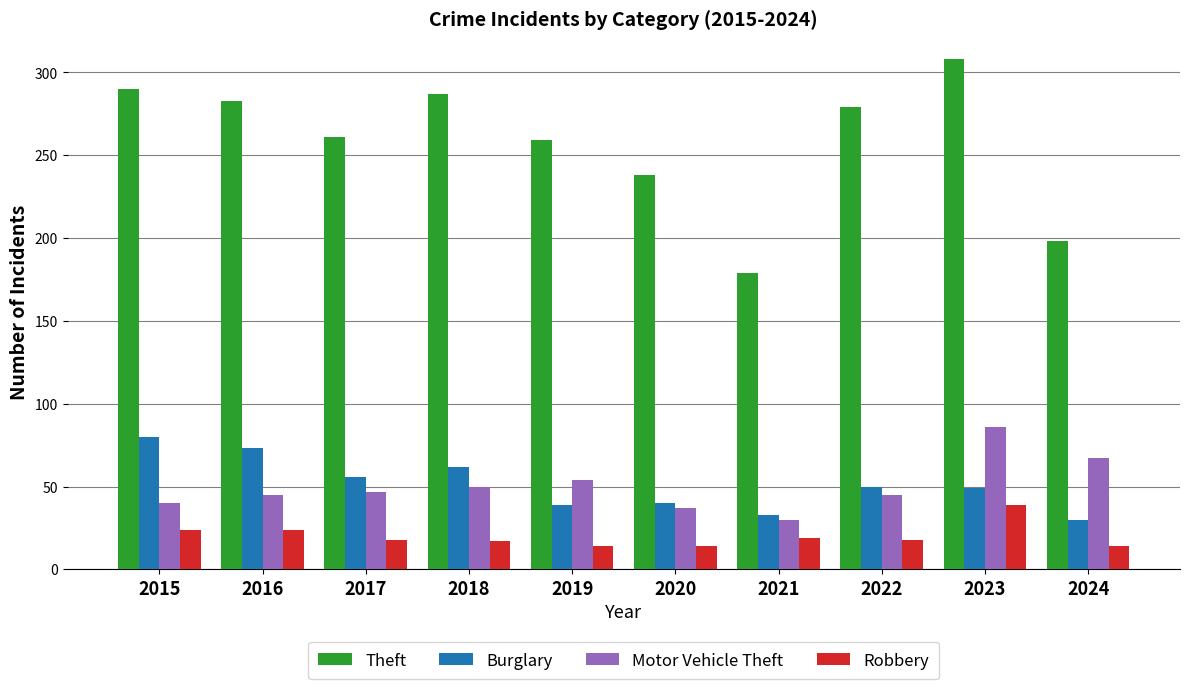

Is it true that Theft equals 440 at 2016?

False